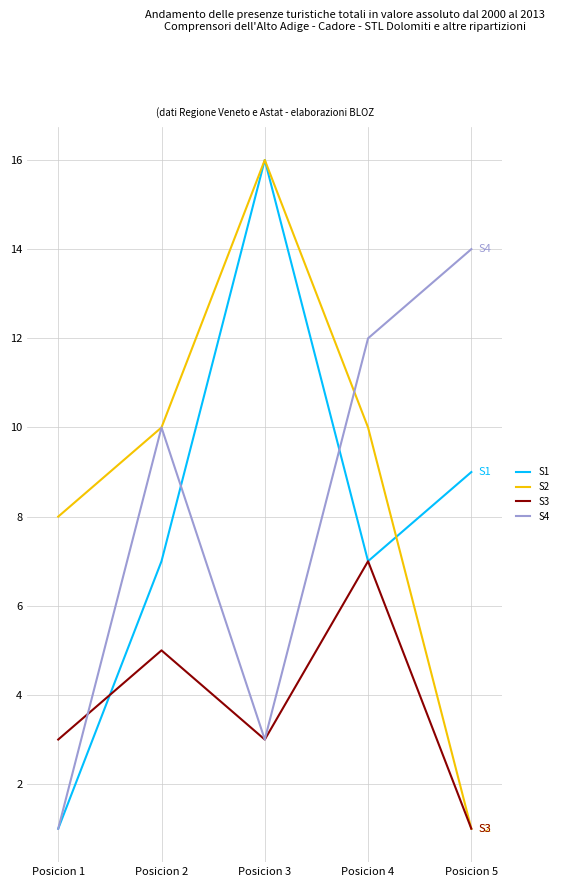

What are all the series names shown in the legend?

S1, S2, S3, S4